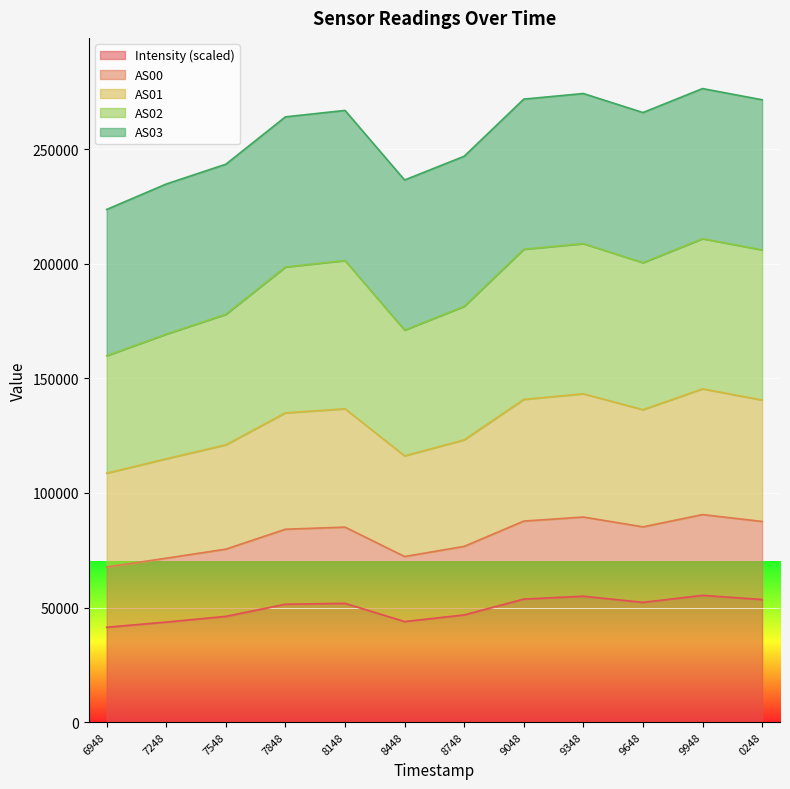

What is the lowest value of the Intensity (scaled) series?

41386.5